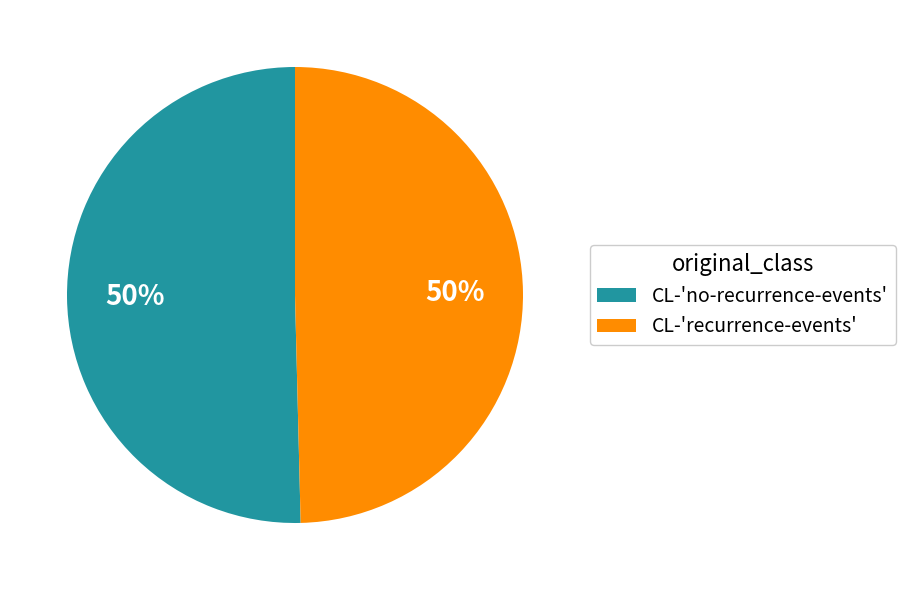

Is it true that CL-'no-recurrence-events' is 42% of the pie?

False